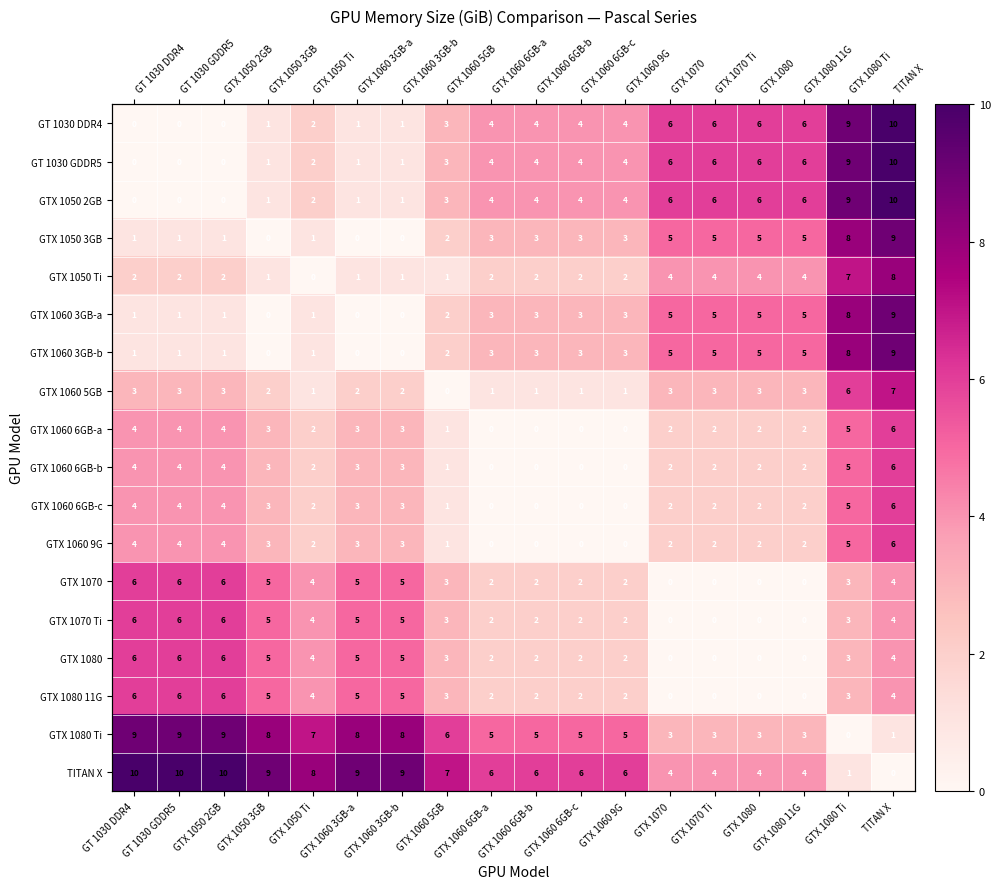

What is the total value across all series at GTX 1060 6GB-a?

43